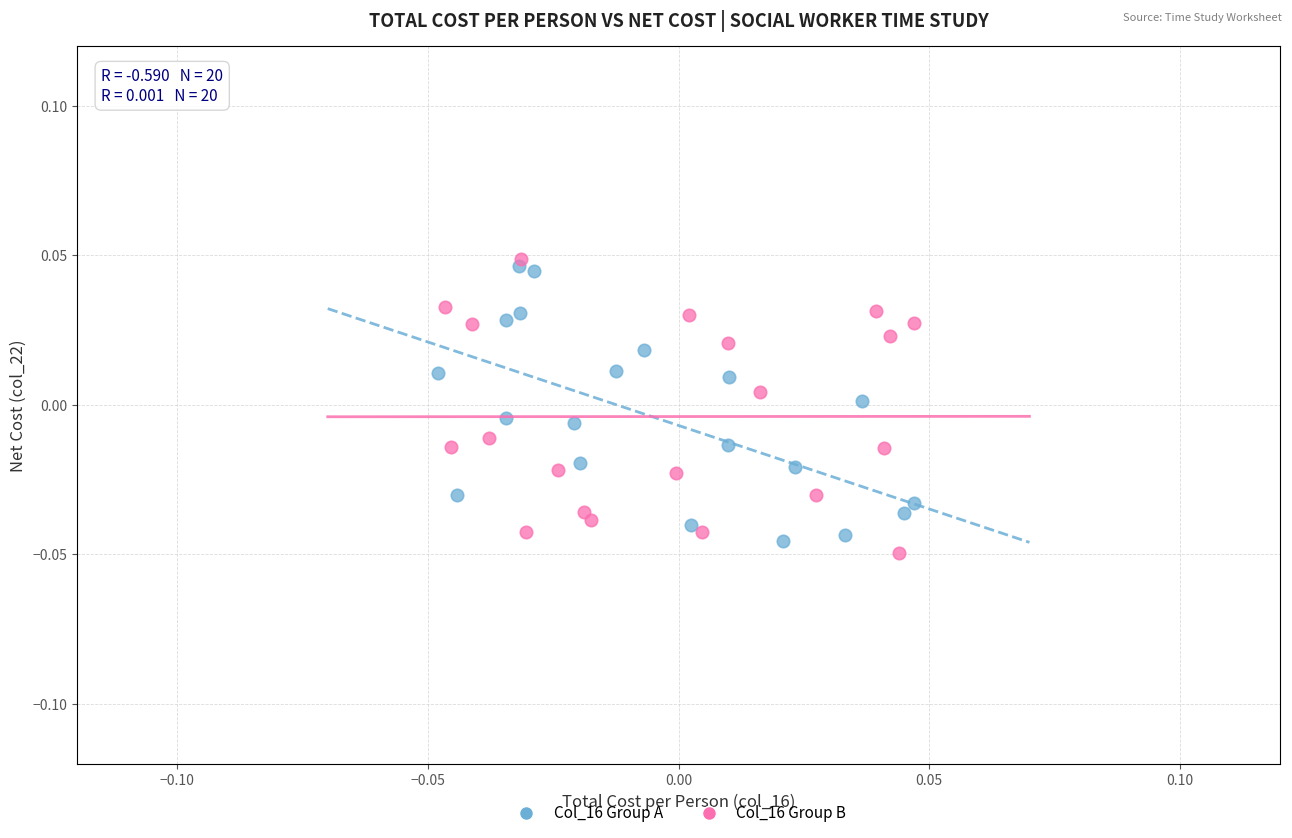

Which series has the widest spread of Y values?

Col_16 Group B